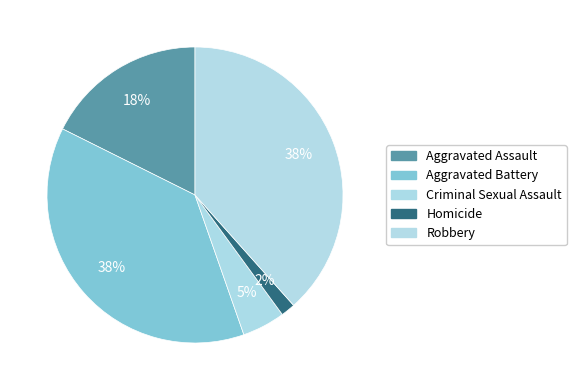

What is the smallest slice in the pie chart?

Homicide